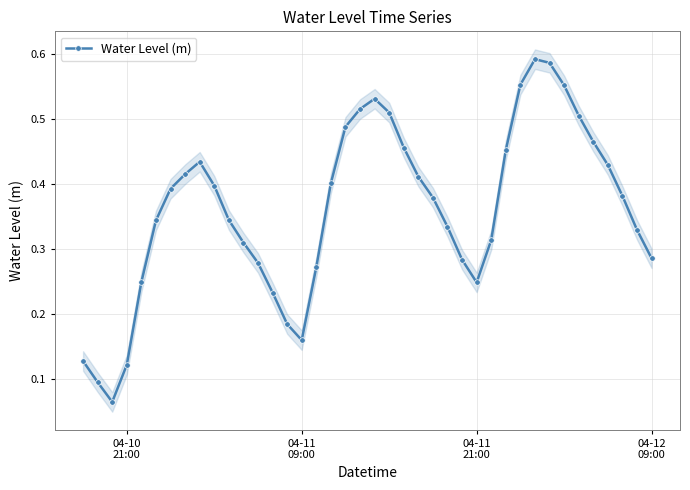

Reading right to left, list all the values displayed in this chart.

0.3	0.3	0.4	0.4	0.5	0.5	0.6	0.6	0.6	0.6	0.5	0.3	0.2	0.3	0.3	0.4	0.4	0.5	0.5	0.5	0.5	0.5	0.4	0.3	0.2	0.2	0.2	0.3	0.3	0.3	0.4	0.4	0.4	0.4	0.3	0.2	0.1	0.1	0.1	0.1